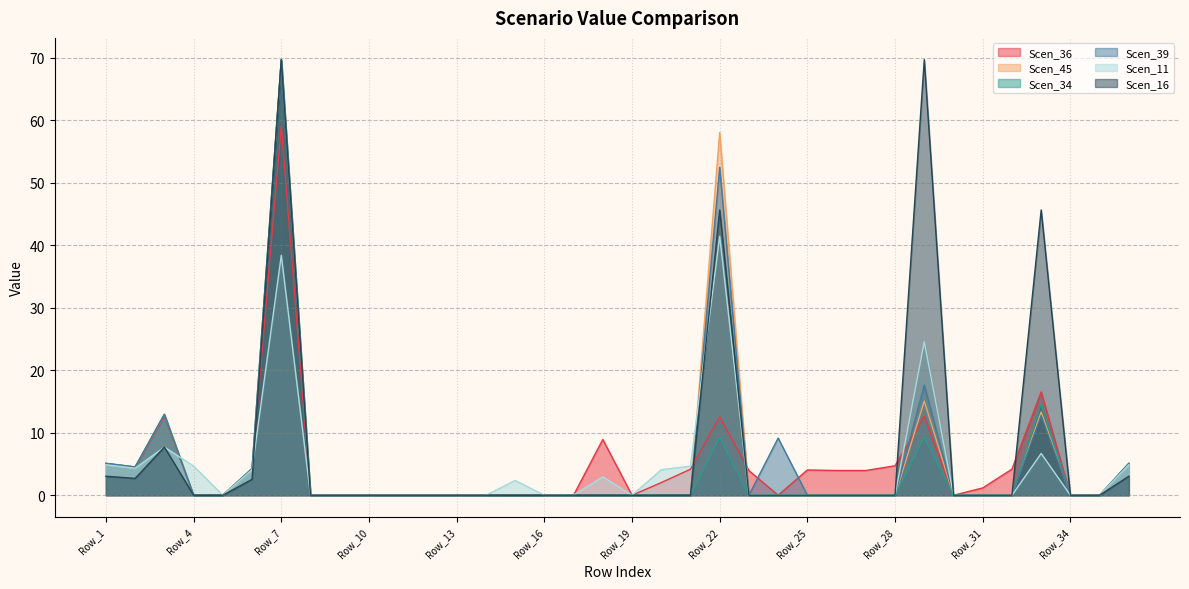

True or false: Scen_36 has a value of 3.9 at Row_23.

True